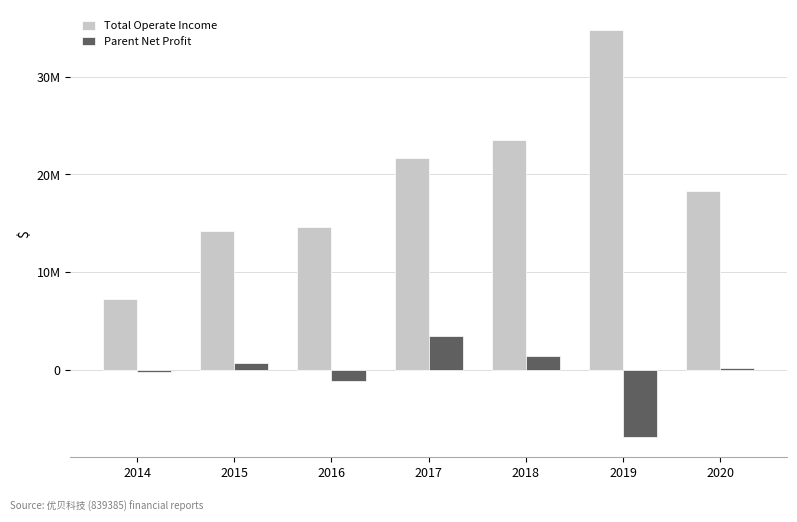

Between 2017 and 2020, which series saw the biggest shift?

Total Operate Income